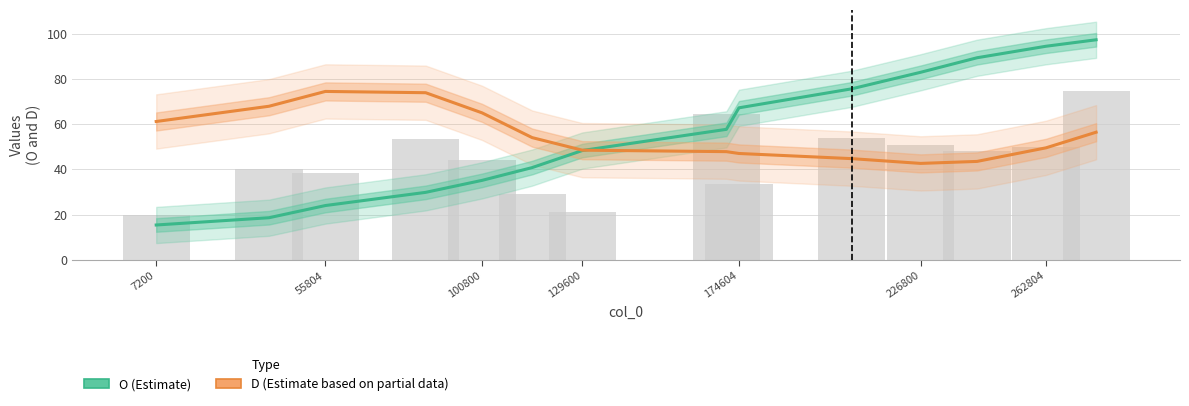

At which category does the chart reach its minimum across all series?

7200